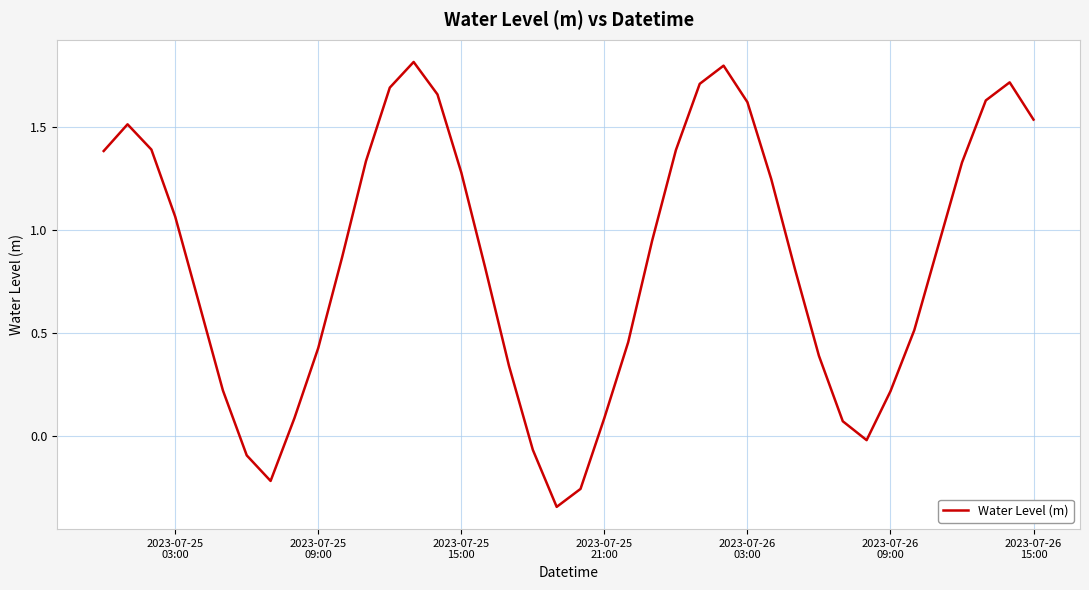

What is the difference between the maximum and minimum values?

2.2